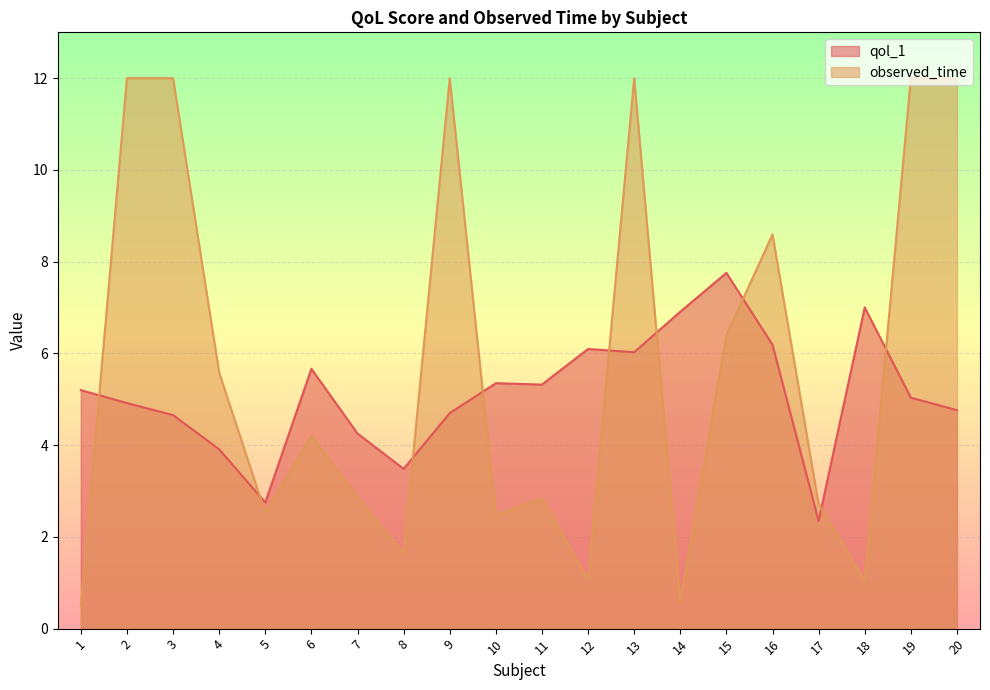

Which series has the widest spread of values?

observed_time